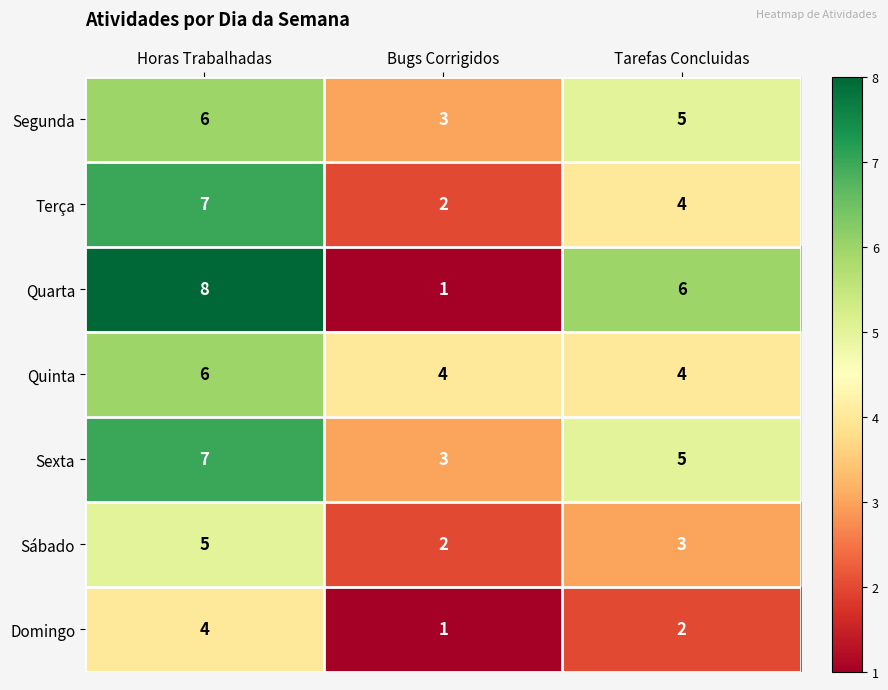

What is the maximum value shown in the chart?

8